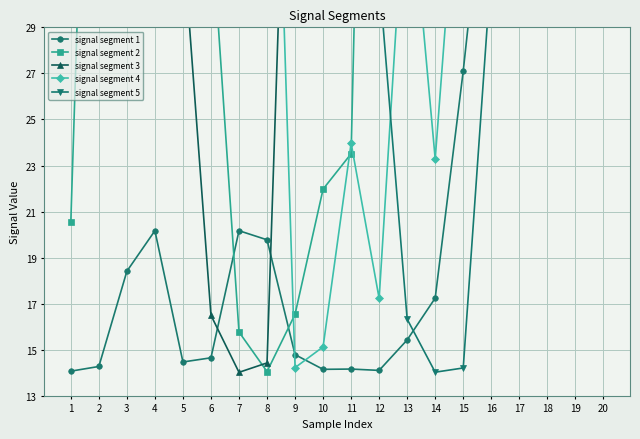

How many data points does each series have?

20